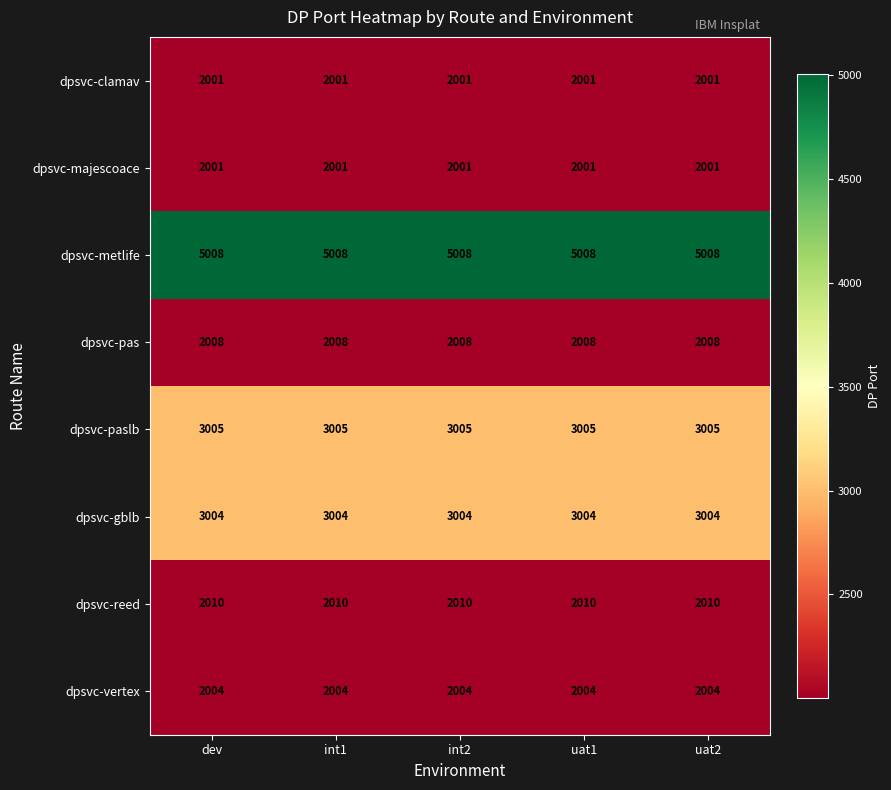

What value does the dpsvc-reed series have at int2?

2010